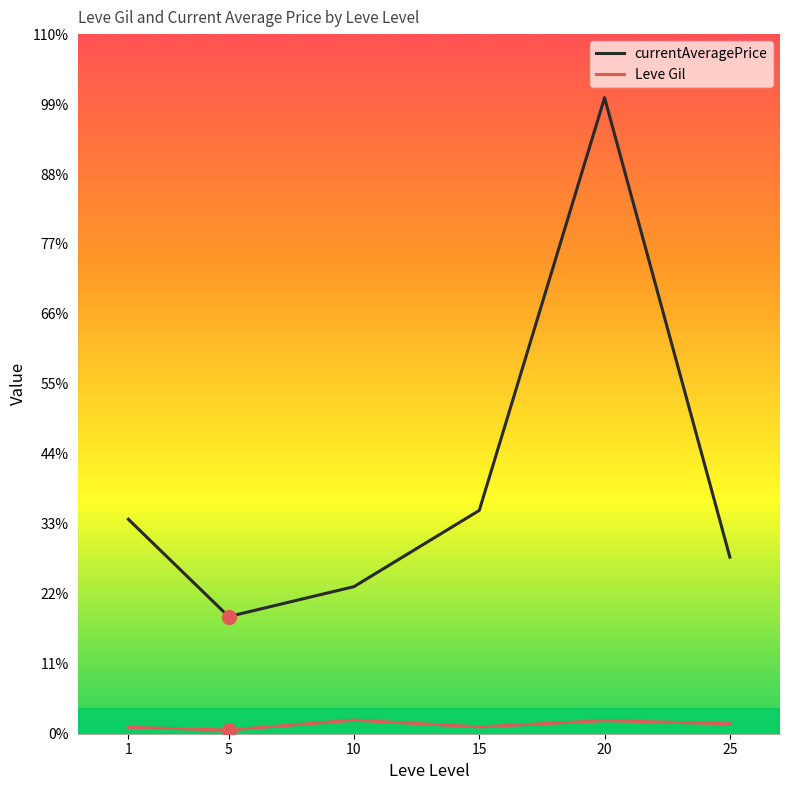

What are all the series names shown in the legend?

currentAveragePrice, Leve Gil